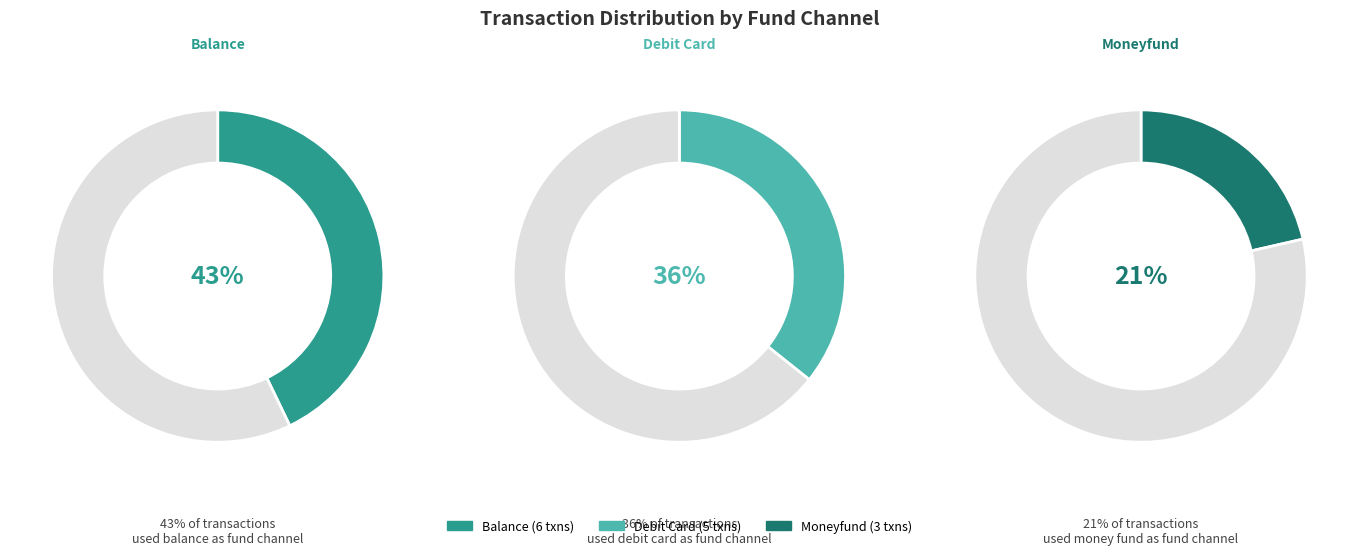

What percentage is the debit_card slice, to the nearest percent?

36%